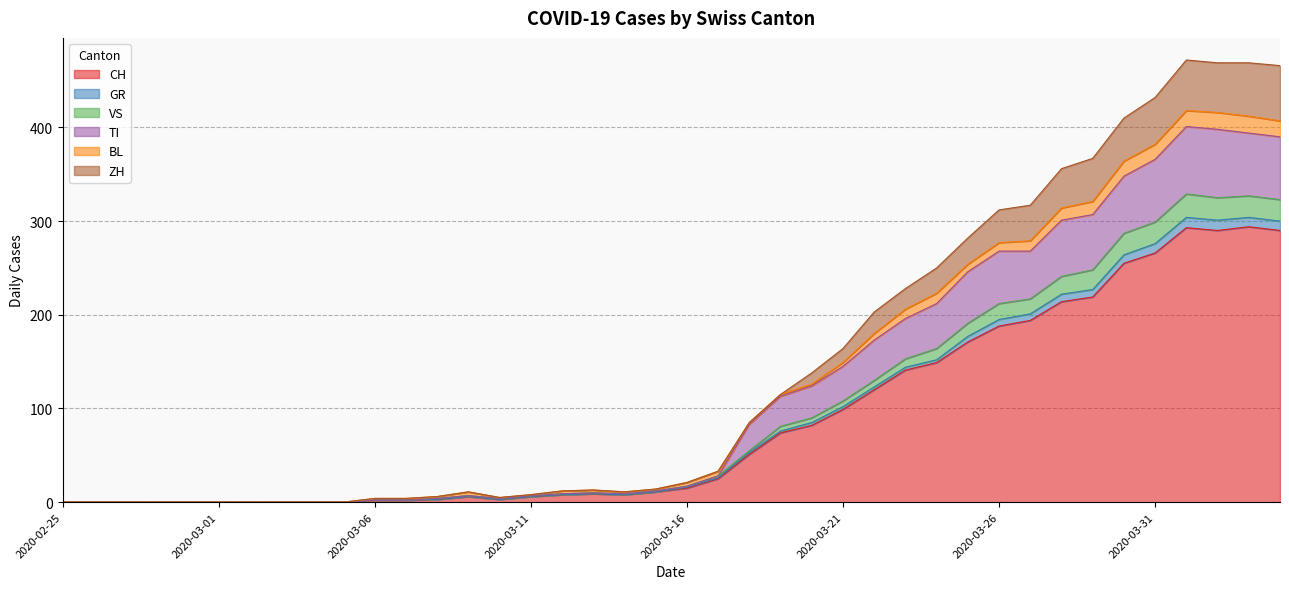

Where is the first local minimum for ZH?

2020-03-10